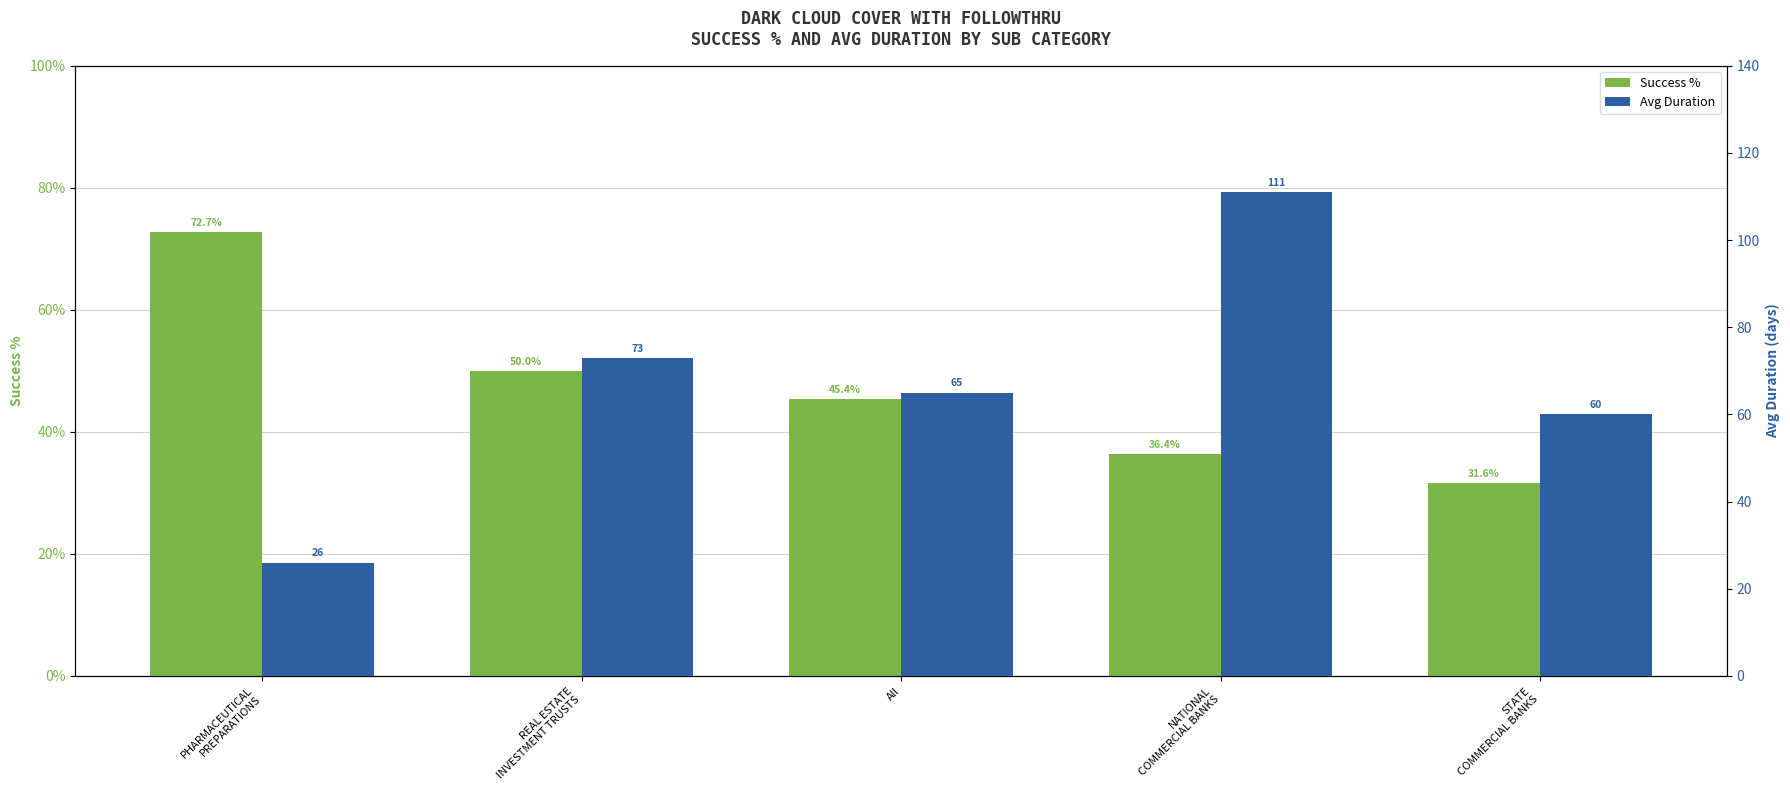

At how many categories does at least one series exceed 39?

4